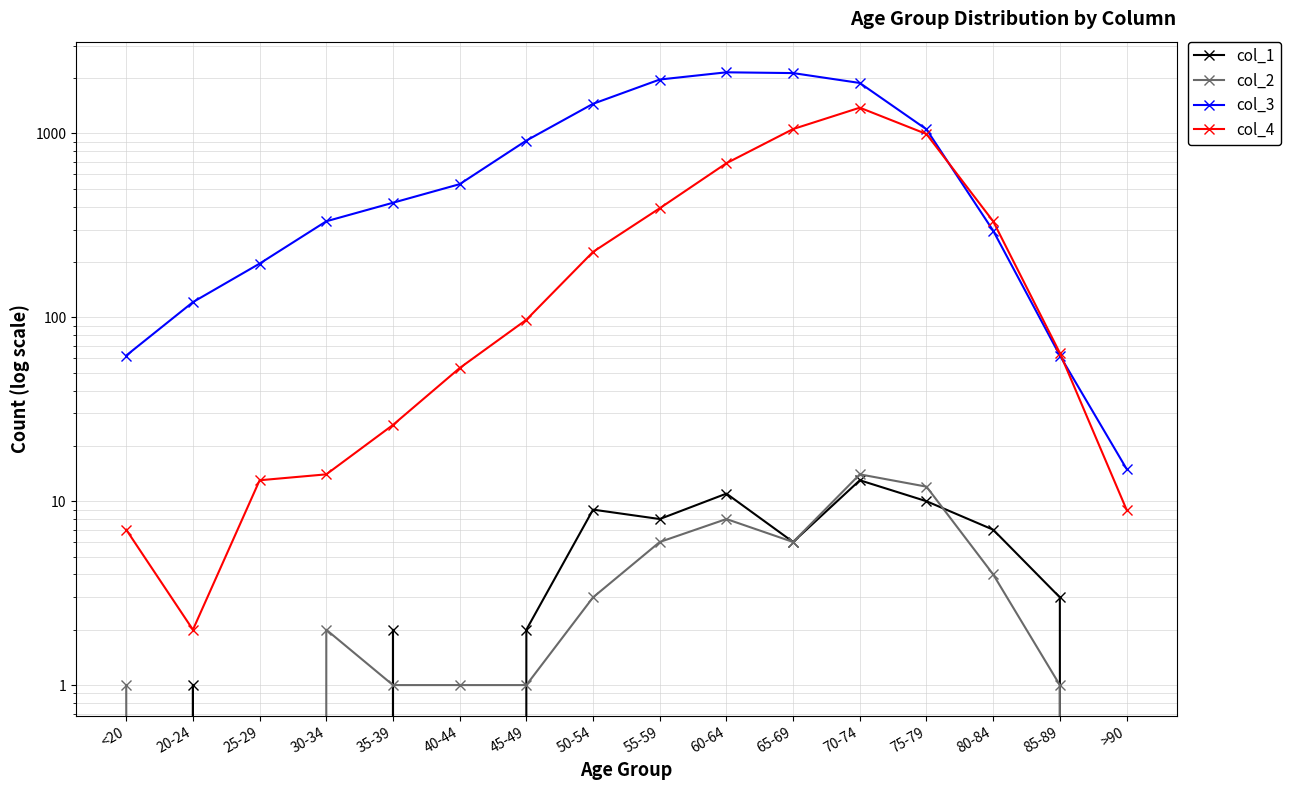

At which label does col_3 first exceed 530?

45-49